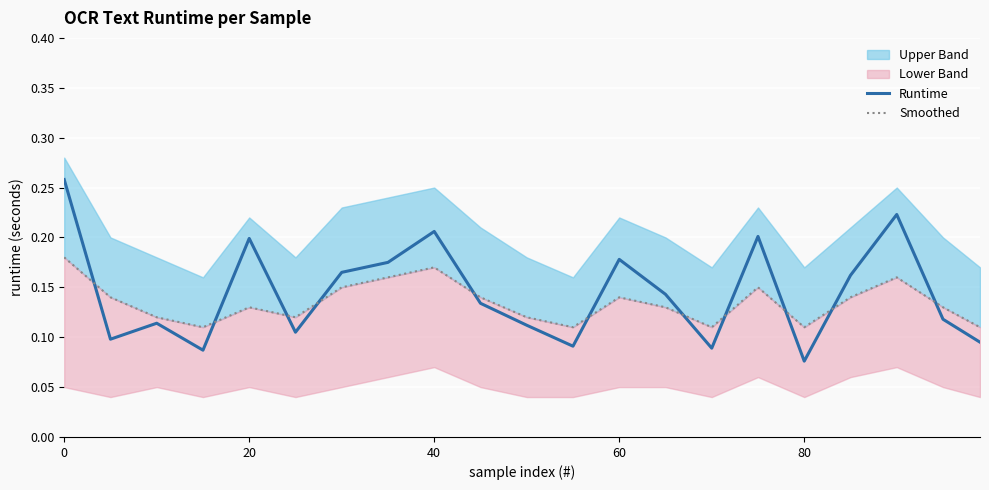

At which label is Runtime closest to 0?

80